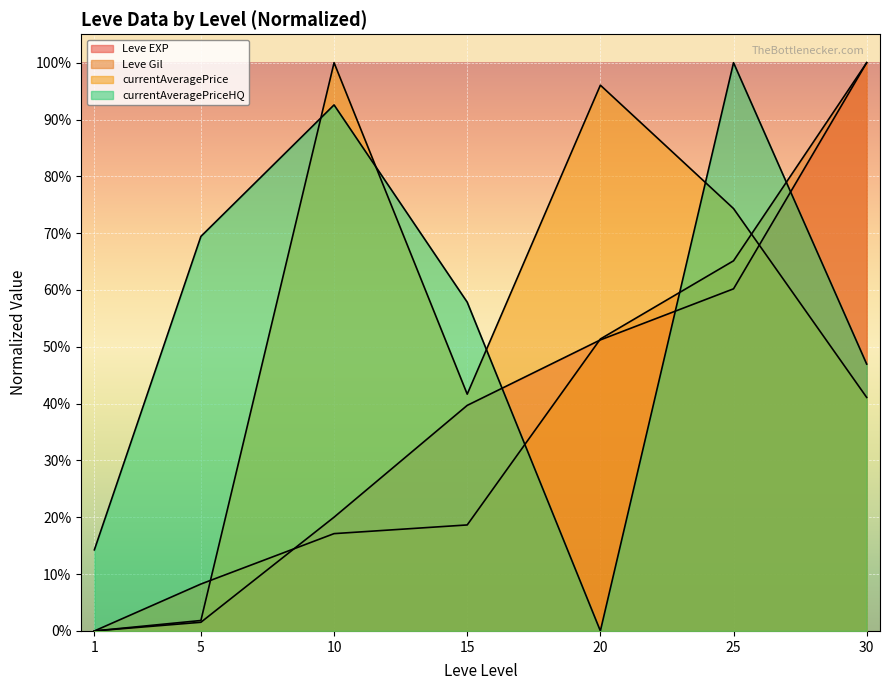

What is the difference between the maximum and second lowest values in the Leve EXP series?

1.0